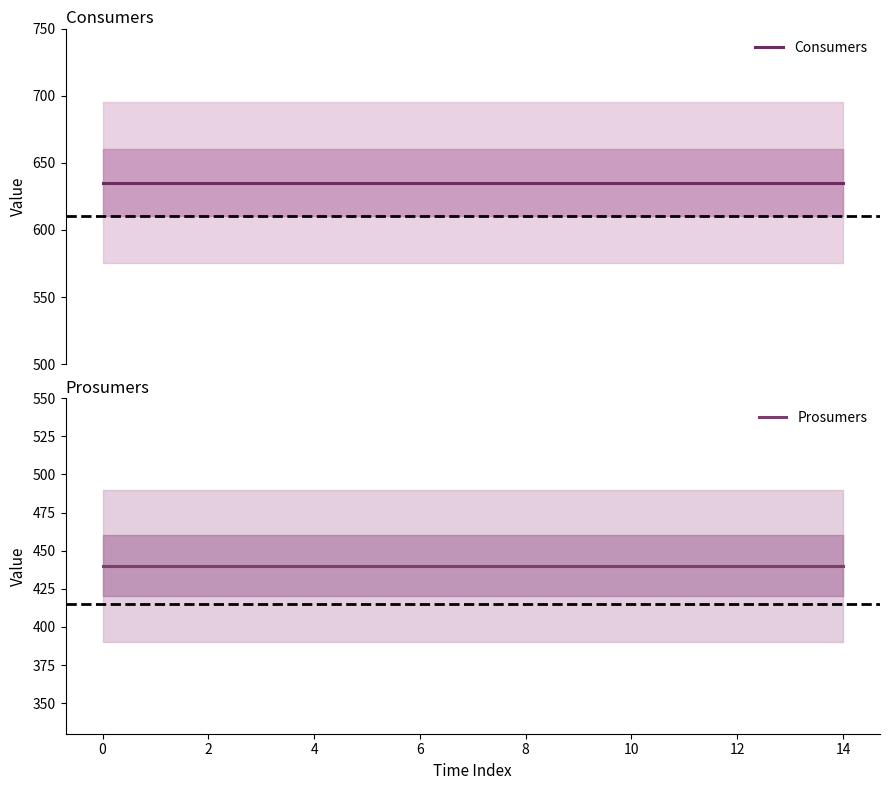

At 12, list the series in order from smallest to largest.

Prosumers, Consumers